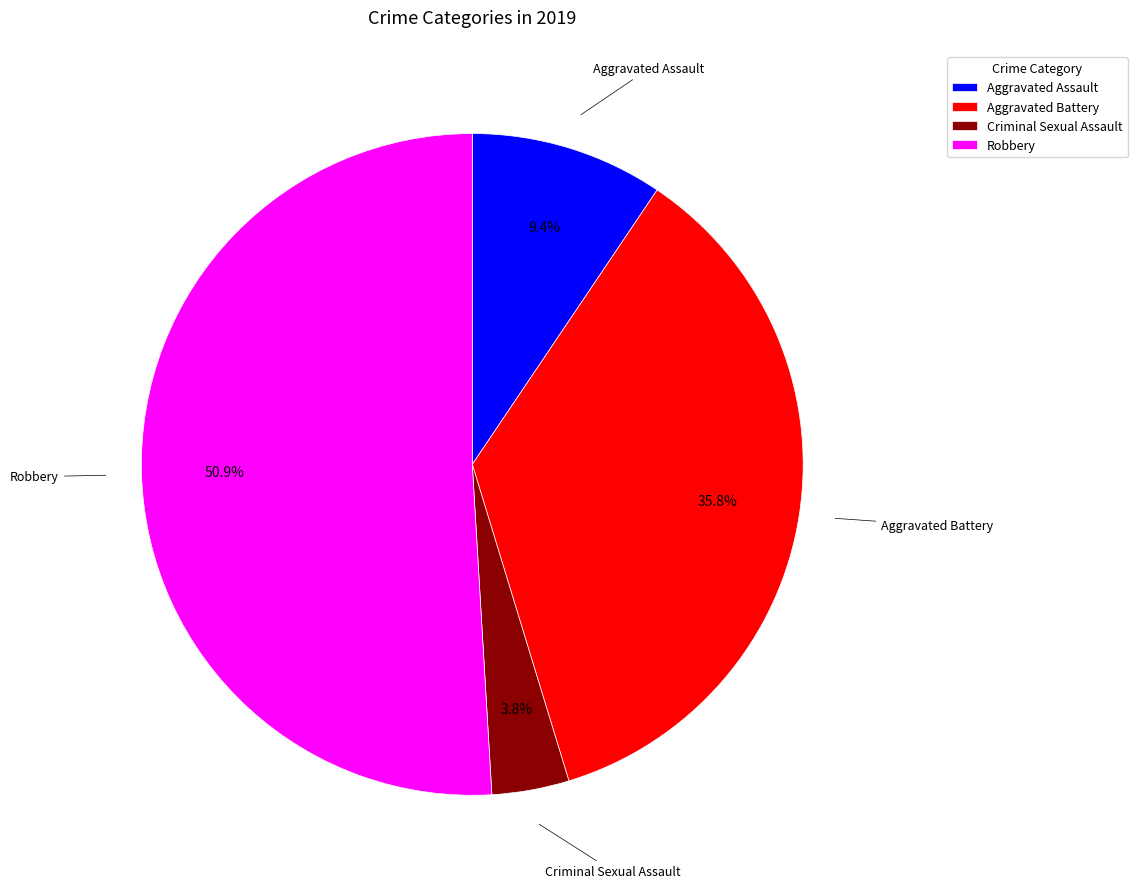

Which category has the smallest portion of the pie?

Criminal Sexual Assault